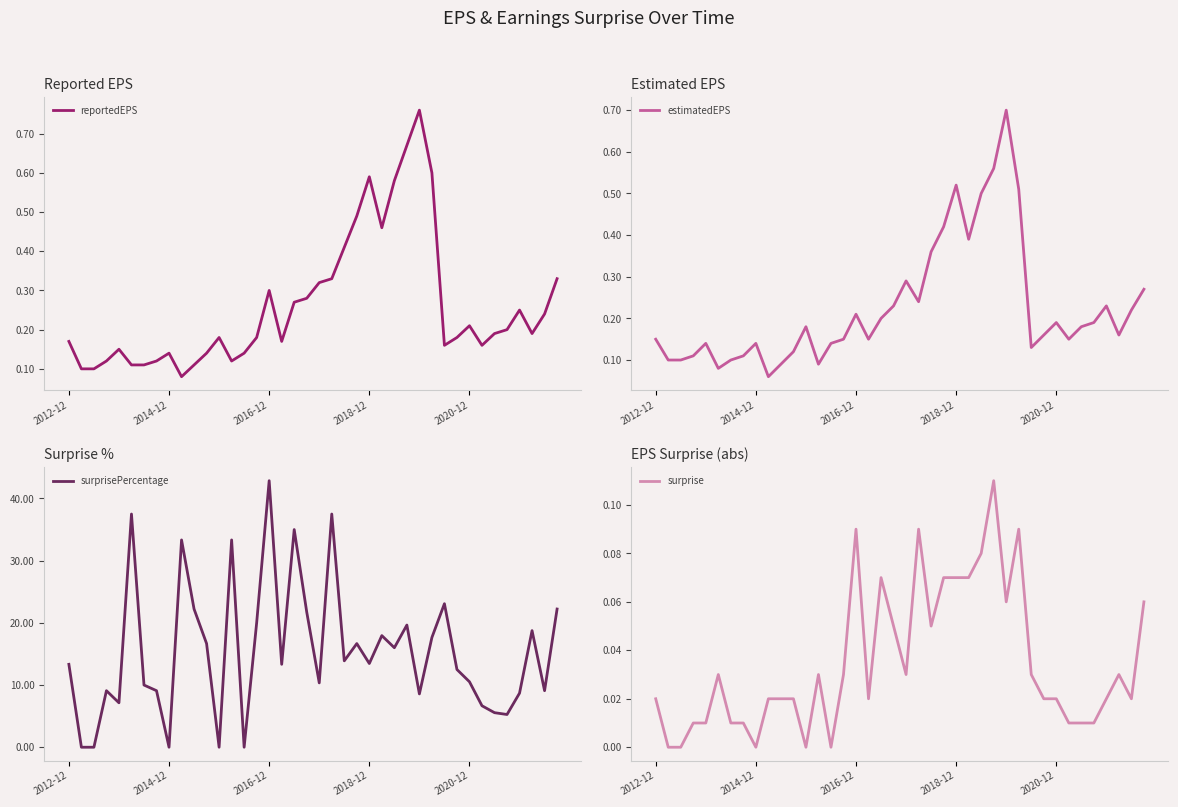

At which category is the sum across all series the highest?

2016-12